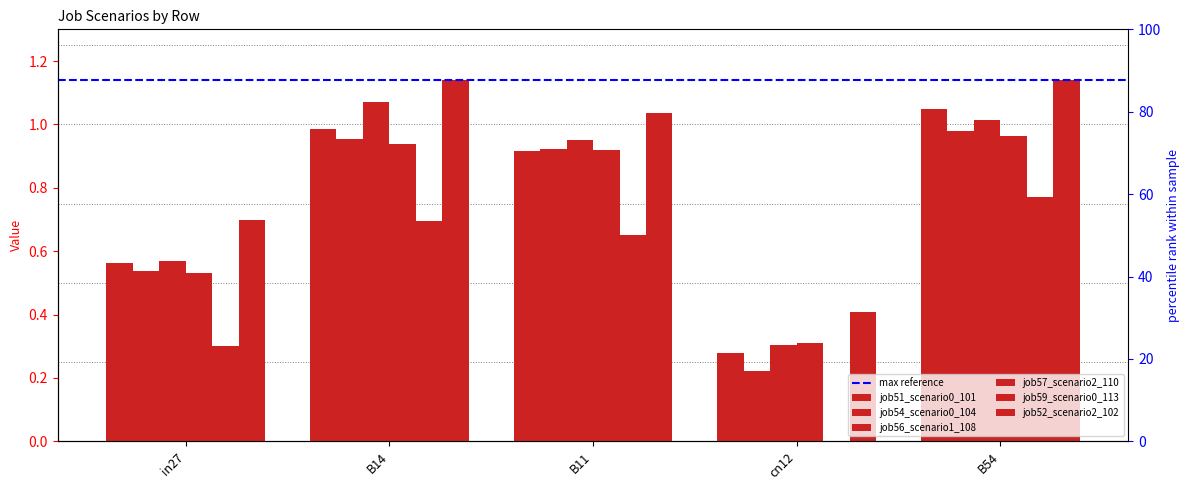

What is the value of the job56_scenario1_108 bar at the 3rd from the left?

1.0